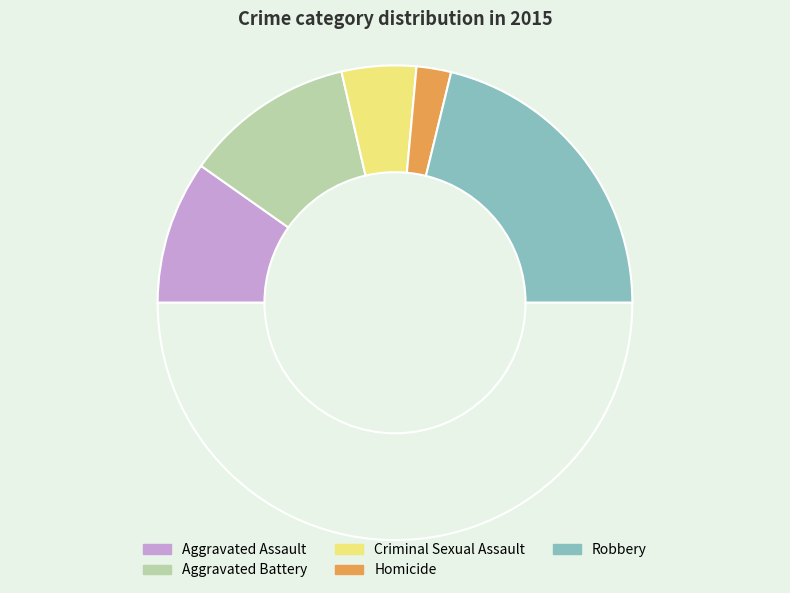

How many segments does this pie chart have?

6